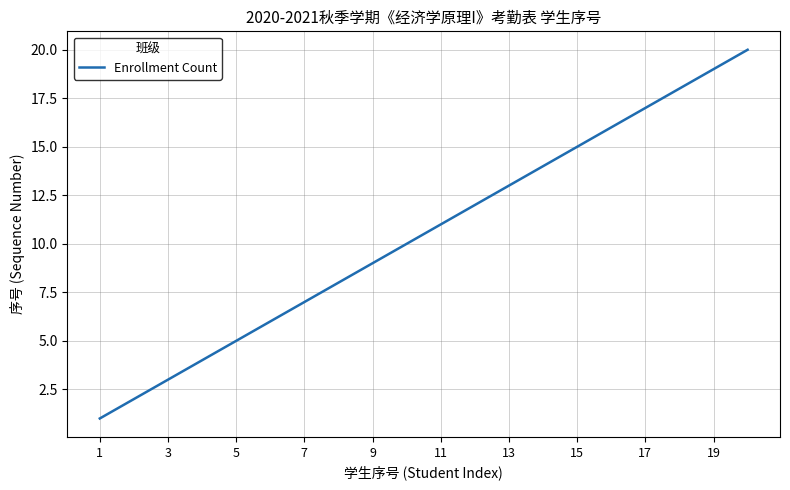

What is the maximum value shown in the chart?

20